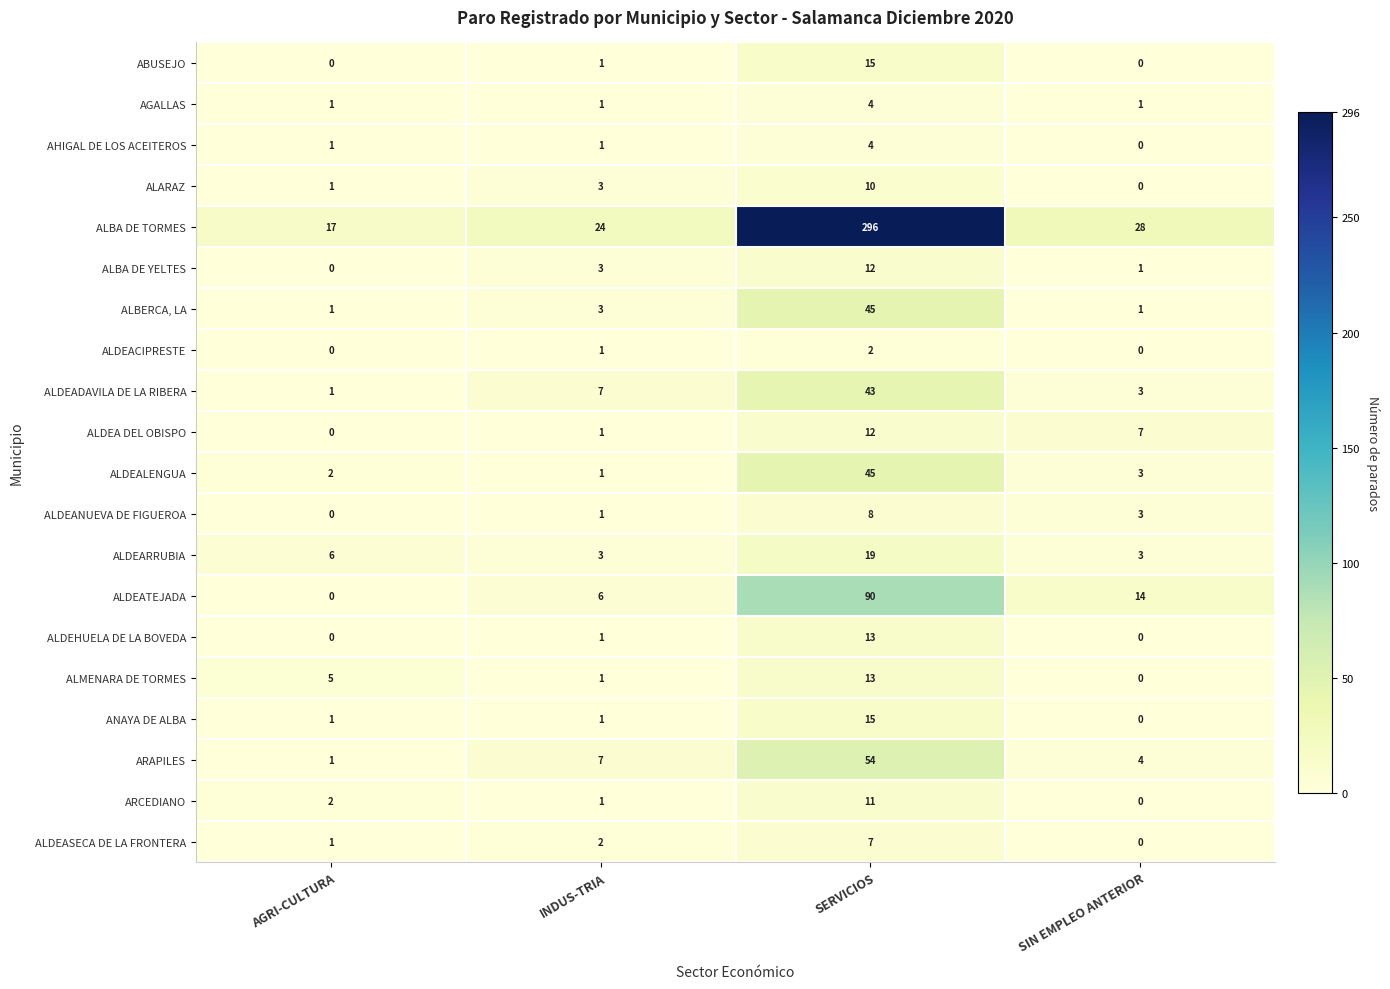

Count the number of categories in the chart.

4